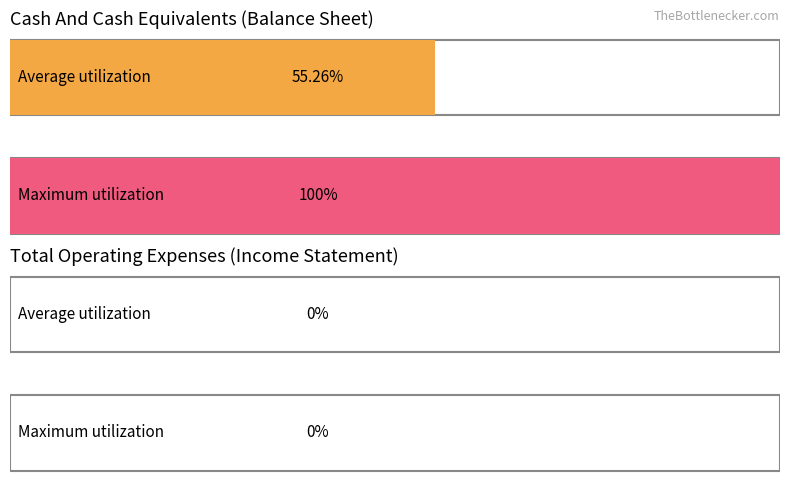

Read the Cash And Cash Equivalents value at 2017-09-30.

100